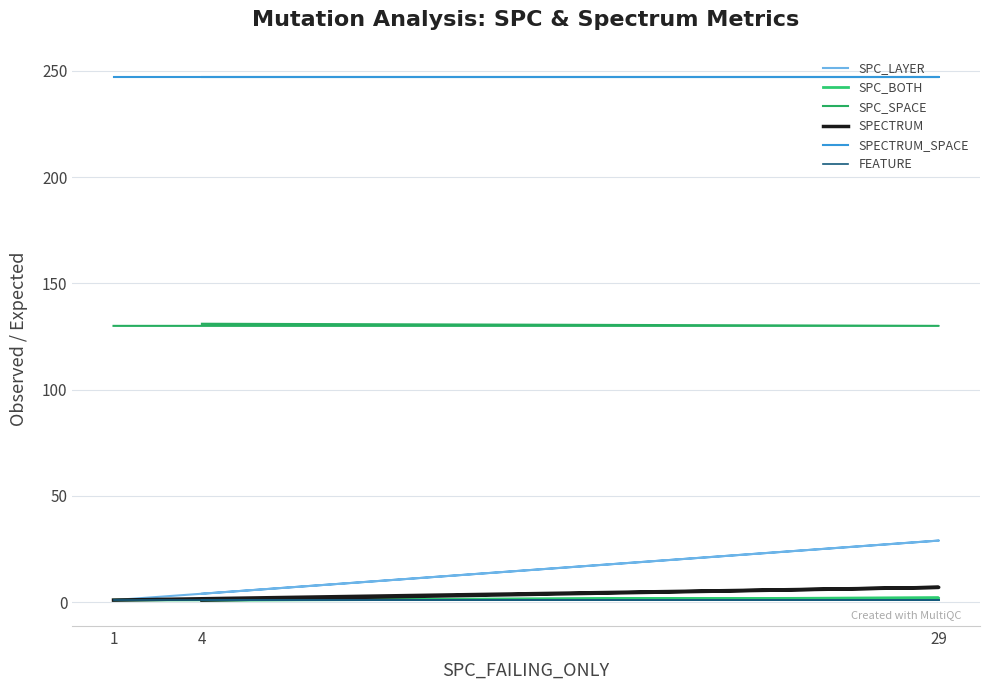

Rank the categories by SPC_BOTH value from highest to lowest.

29, 1, 4